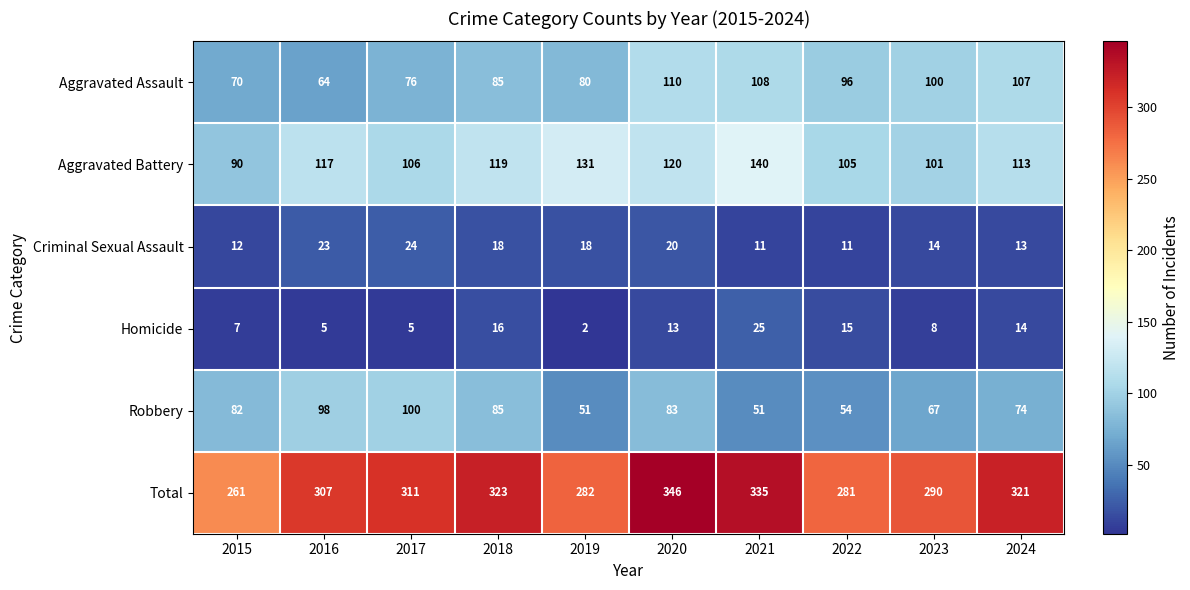

What is the difference between the maximum and minimum values in the Homicide series?

23